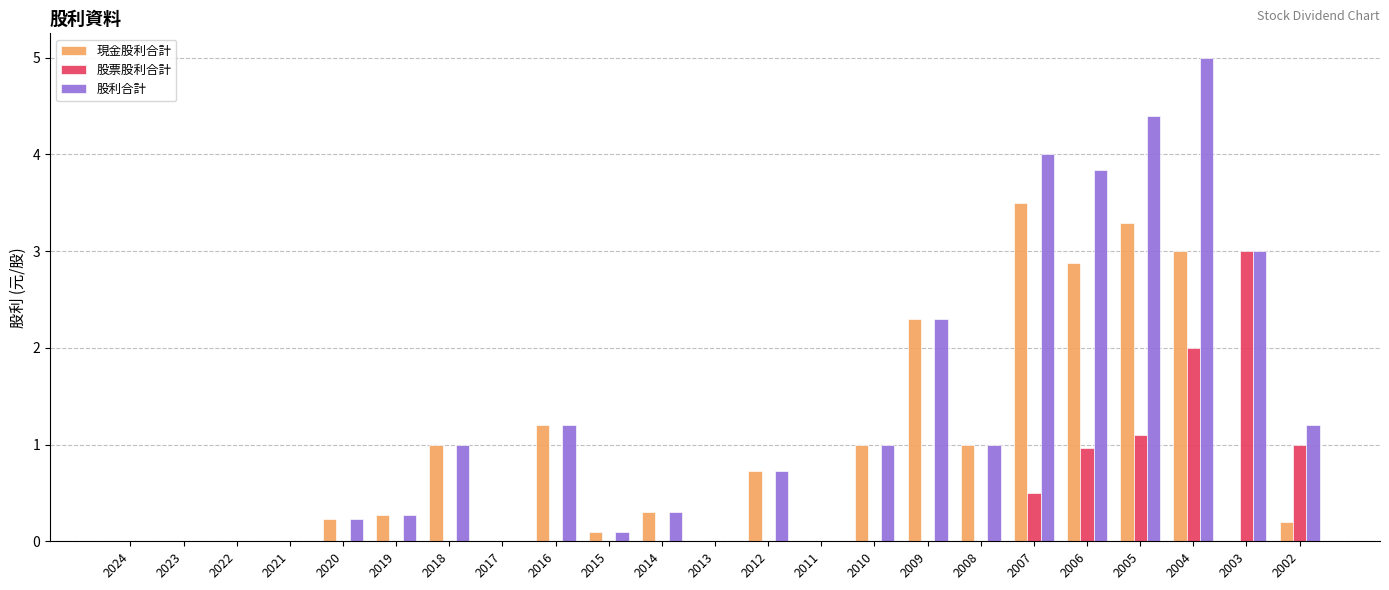

Is it true that 現金股利合計 equals 5.0 at 2005?

False